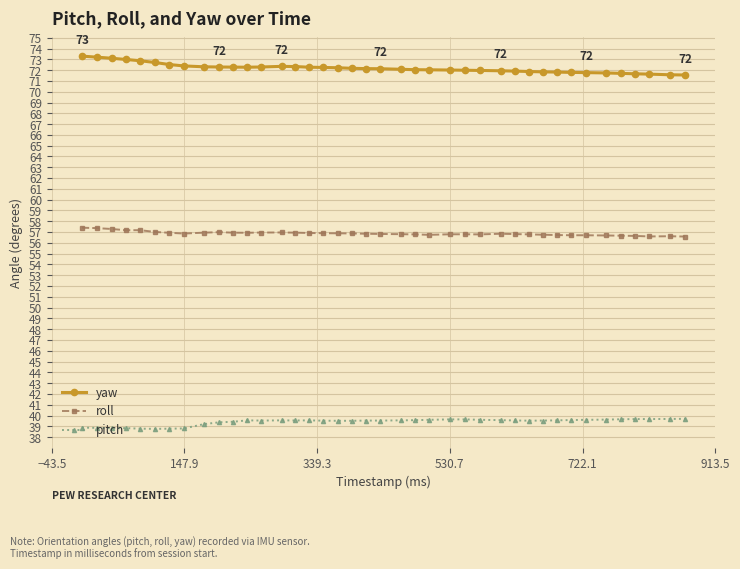

True or false: pitch and yaw cross at least once.

False